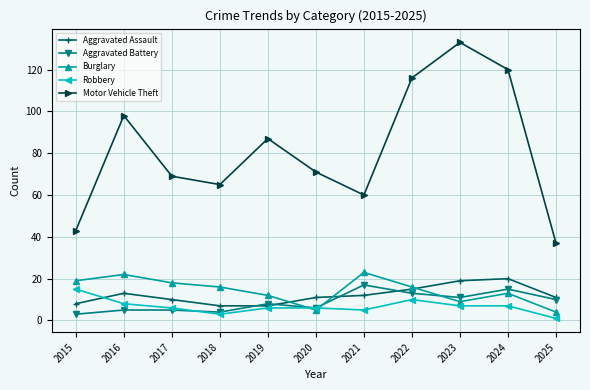

True or false: Motor Vehicle Theft and Robbery cross at least once.

False